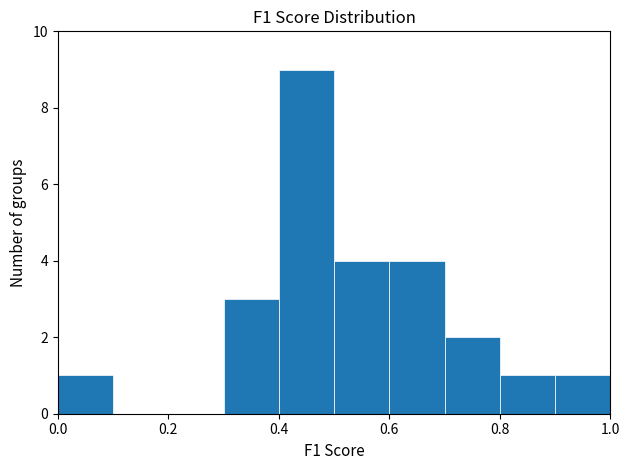

Reading left to right, transcribe this chart: for each bar, give the range it covers on the x-axis and its height. The values are not printed on the chart, so give them approximately, as read against the axis.

0.0 to 0.1: 1
0.1 to 0.2: 0
0.2 to 0.3: 0
0.3 to 0.4: 3
0.4 to 0.5: 9
0.5 to 0.6: 4
0.6 to 0.7: 4
0.7 to 0.8: 2
0.8 to 0.9: 1
0.9 to 1.0: 1